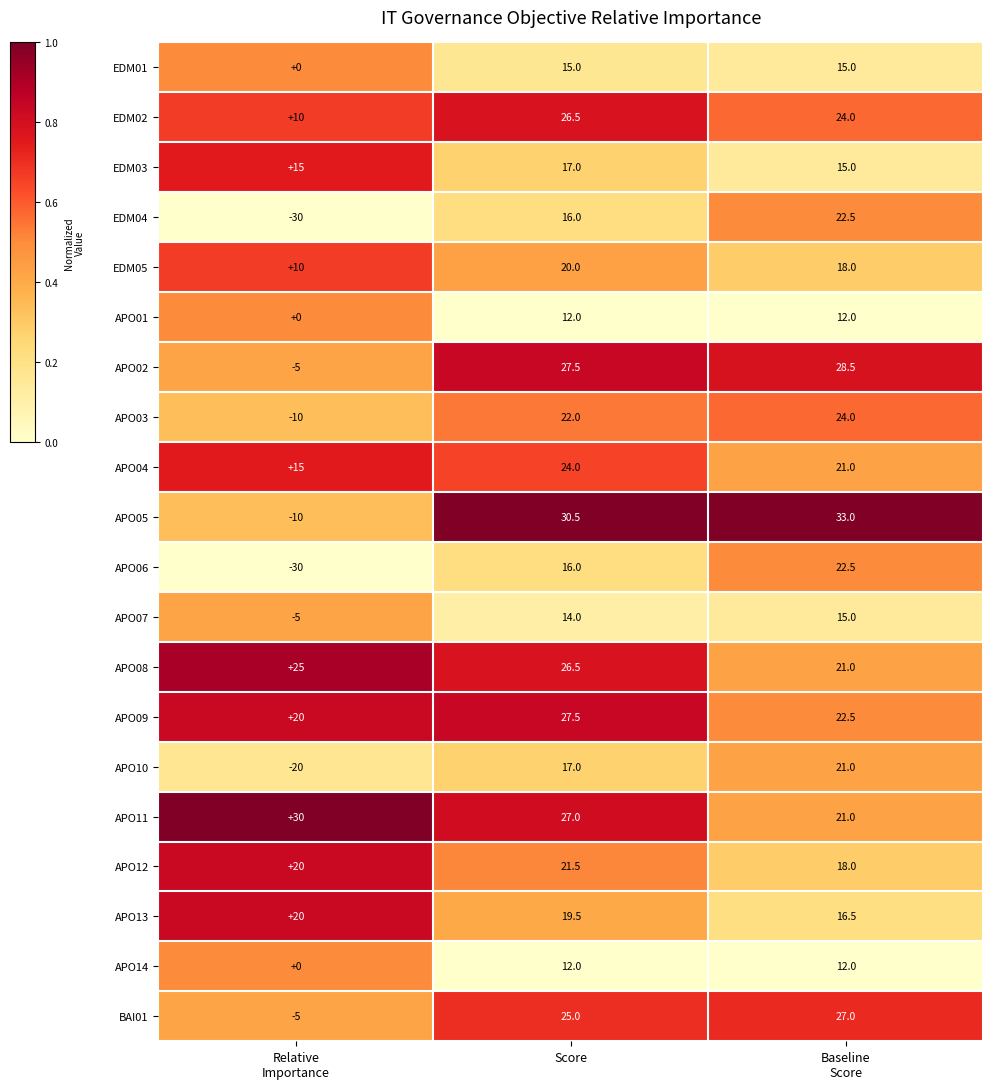

Which category has the highest value across all series?

Baseline
Score